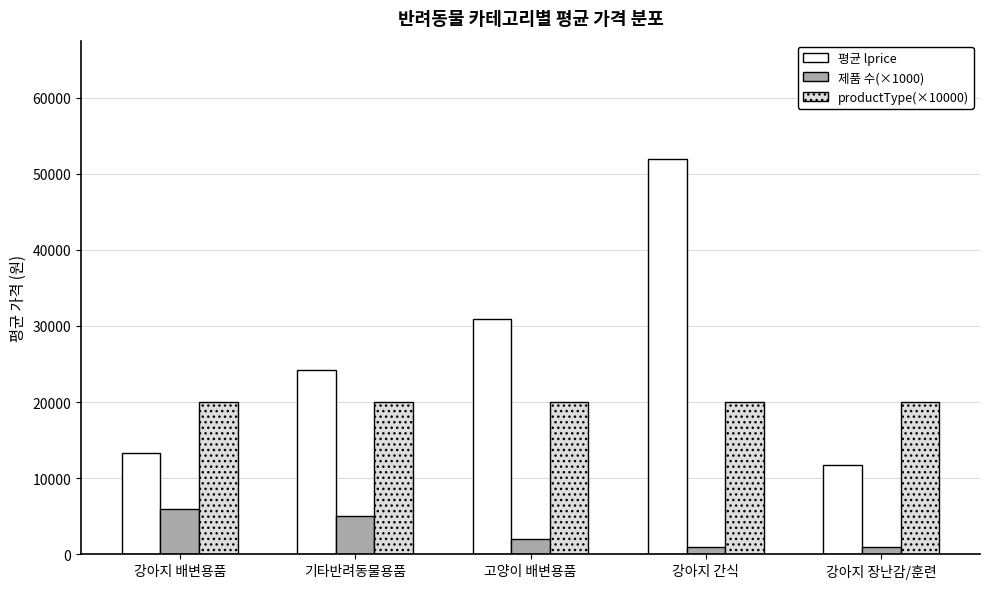

What is the difference between the highest and lowest values at 기타반려동물용품?

19245